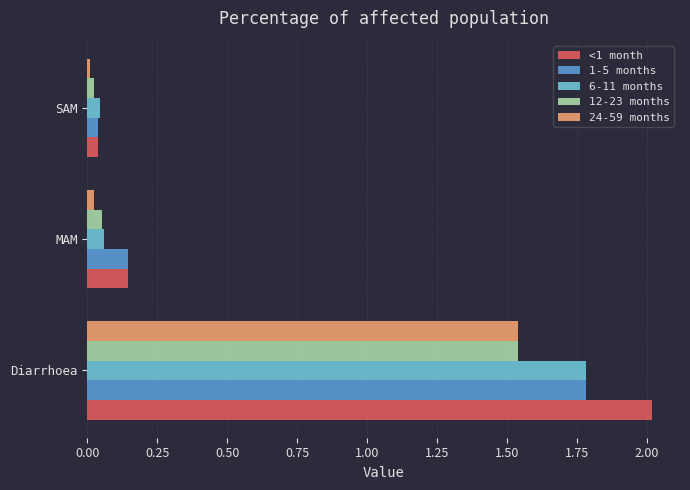

Which series has the widest spread of values?

<1 month